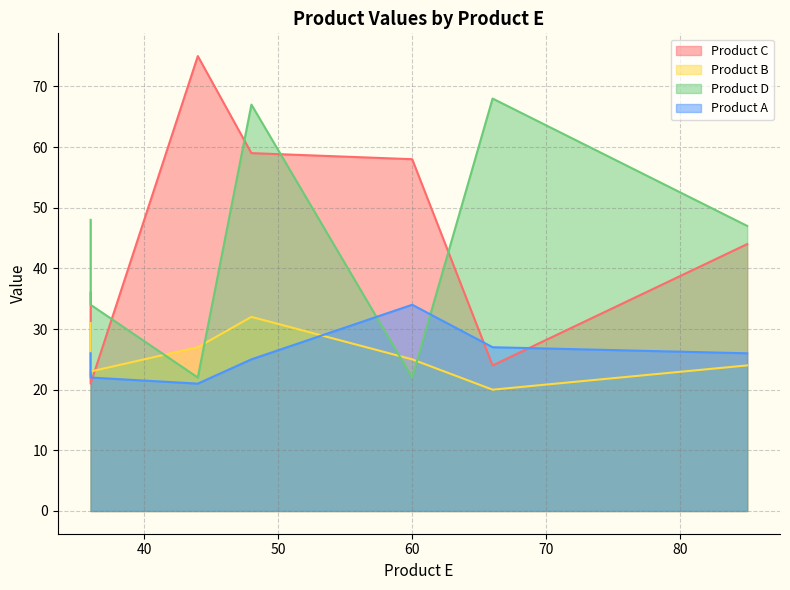

What is the difference between the second highest and minimum values in the Product B series?

11